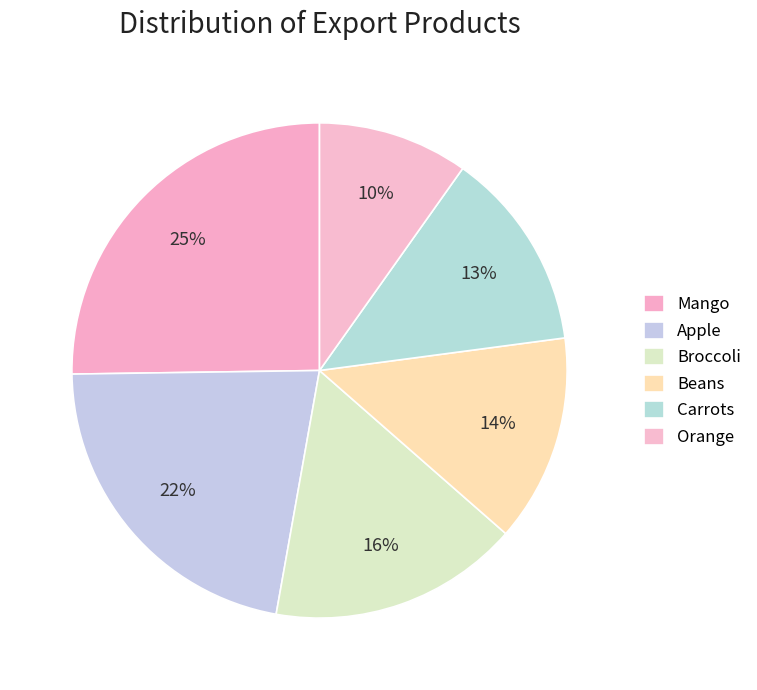

True or false: Carrots accounts for 13% of the total.

True